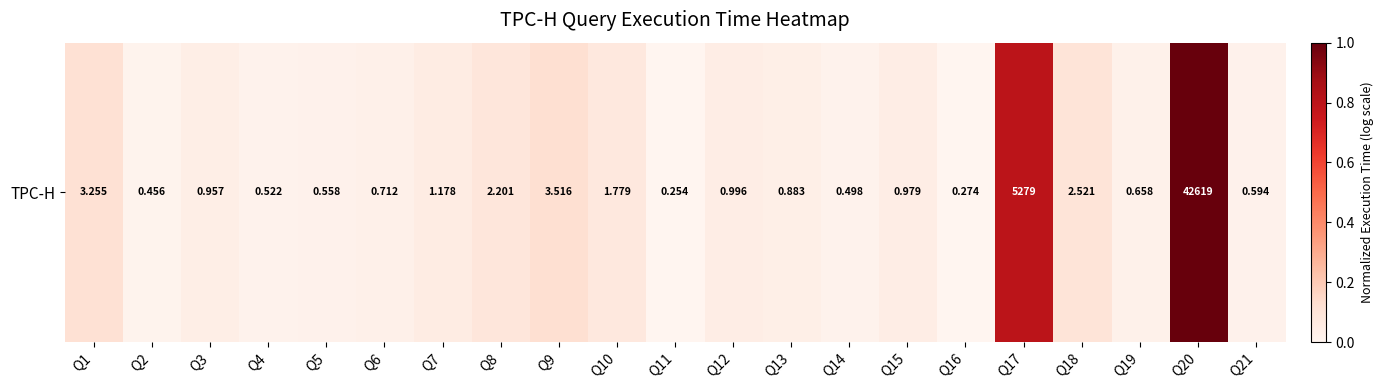

What is the difference between the maximum and second lowest values?

10.4